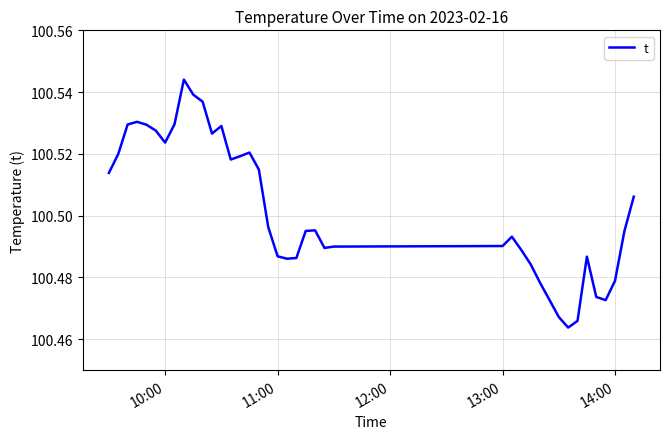

Is it true that the value at 13:00 is 42.2?

False